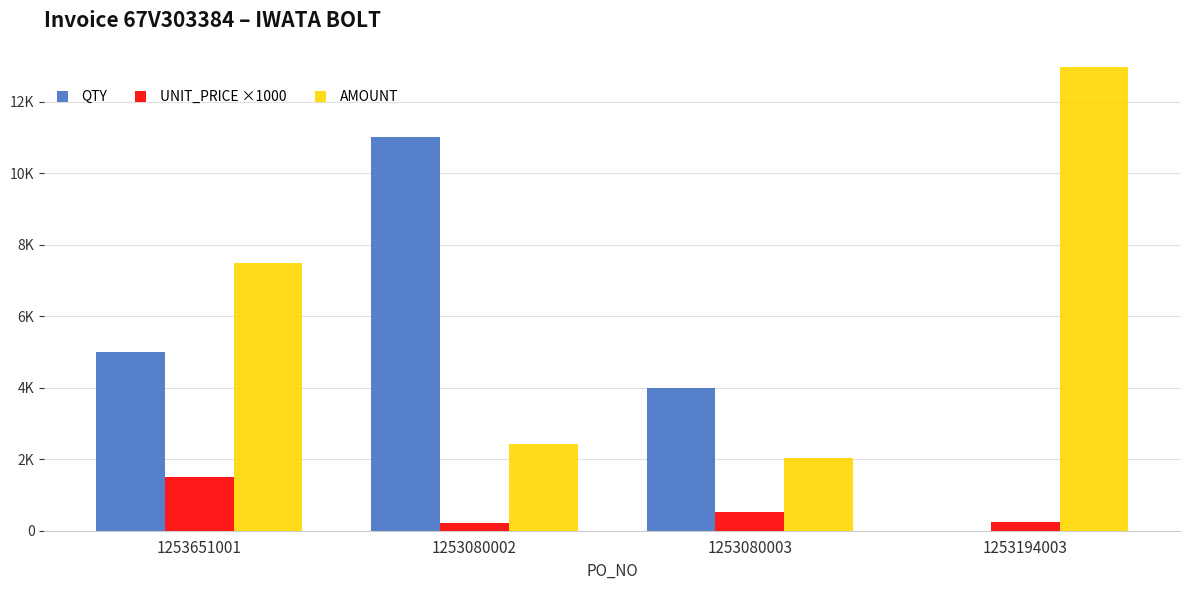

Reading left to right, transcribe all the data shown in this chart.

QTY: 5000	11000	4000	4
UNIT_PRICE ×1000: 1500	220	511	252
AMOUNT: 7500	2420	2044	12972